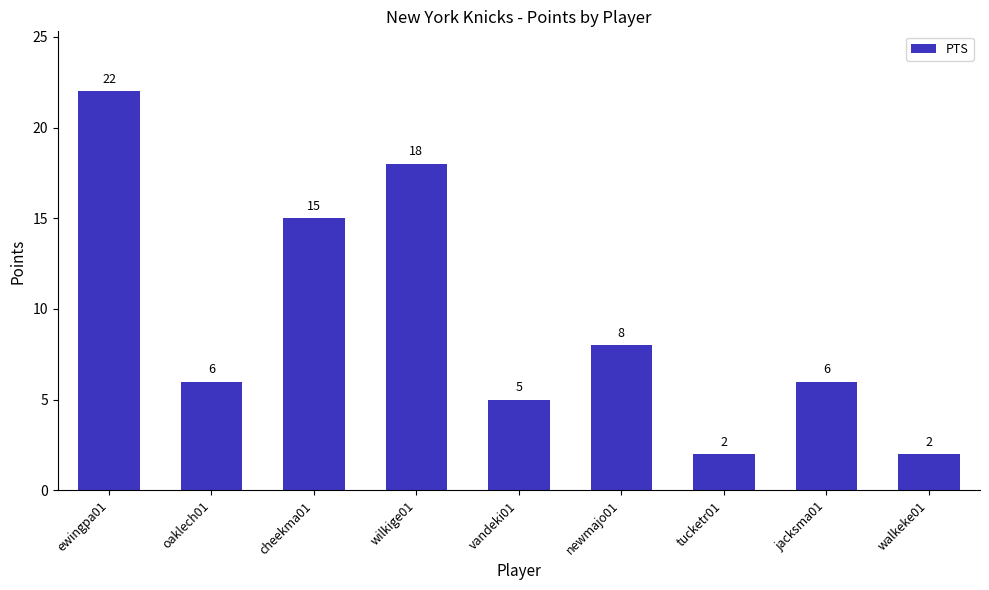

What is the ratio of the value at walkeke01 to the value at ewingpa01?

0.1